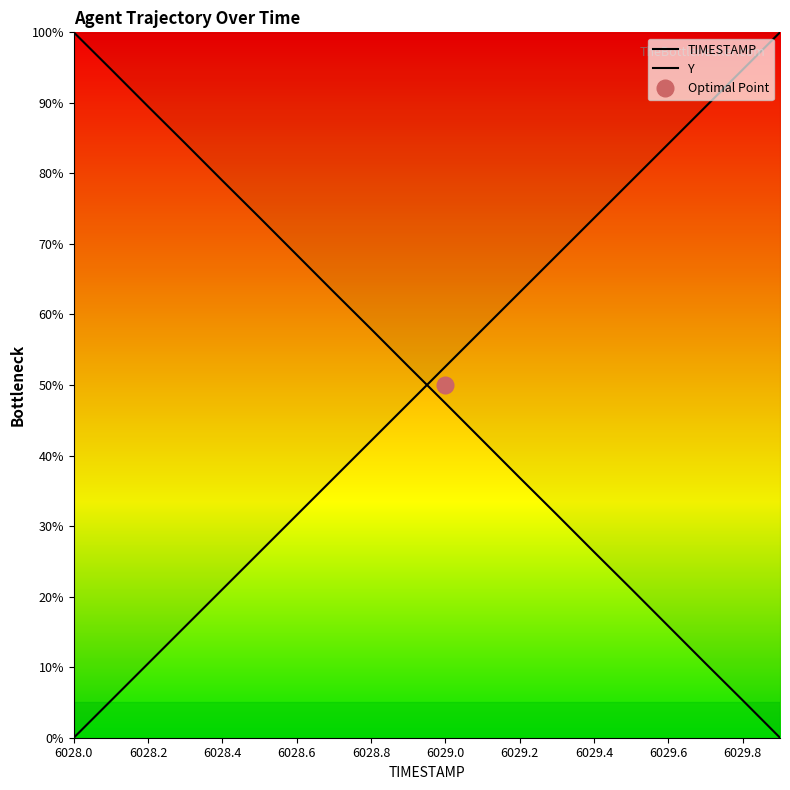

What is the value of the Y point at the 7th from the left?

68.4